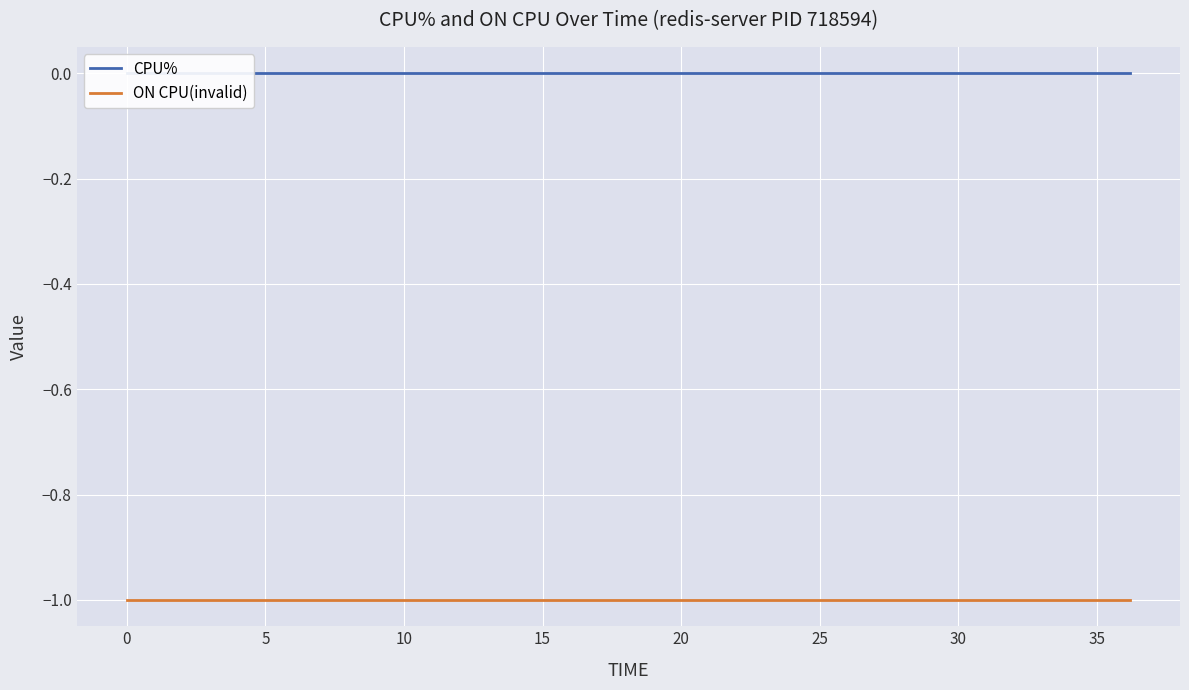

Reading right to left, what are all the values shown in this chart?

CPU%: 0	0	0	0	0	0	0	0	0	0	0	0	0	0	0	0	0	0	0	0	0	0	0	0	0	0	0	0	0	0	0
ON CPU(invalid): -1	-1	-1	-1	-1	-1	-1	-1	-1	-1	-1	-1	-1	-1	-1	-1	-1	-1	-1	-1	-1	-1	-1	-1	-1	-1	-1	-1	-1	-1	-1